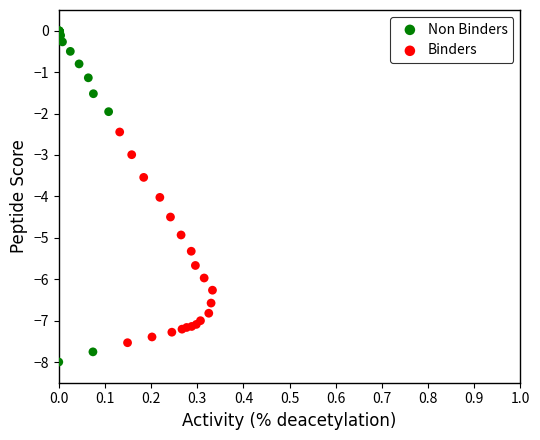

Which series has the widest spread of Y values?

Non Binders